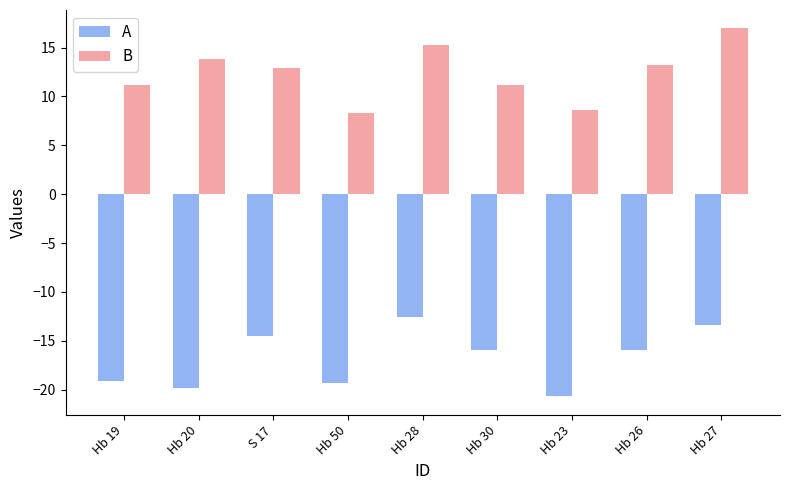

What is the difference between the maximum and minimum values in the B series?

8.6